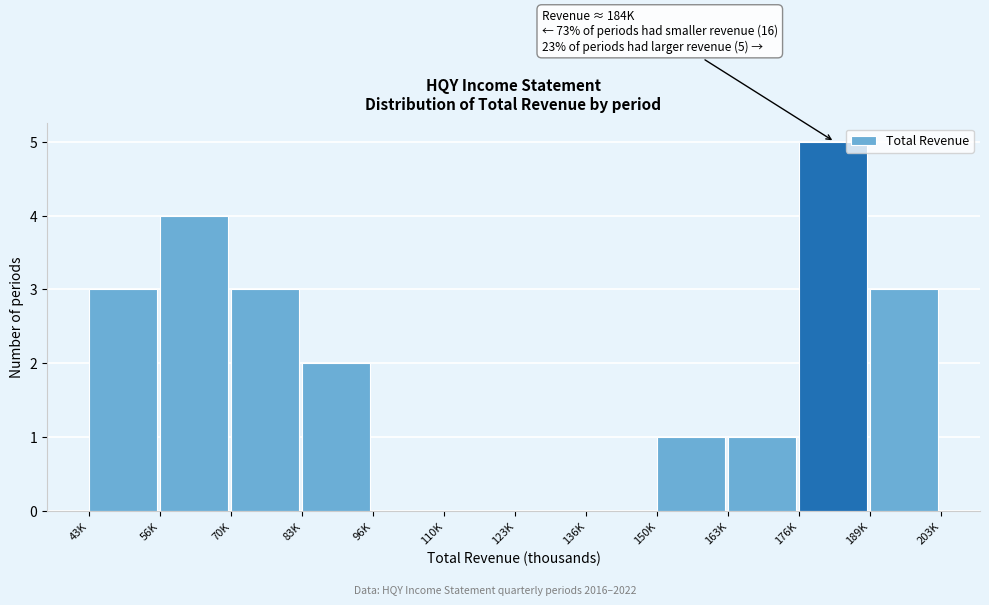

Reading left to right, list all the values displayed in this chart.

43K=3	56K=4	70K=3	83K=2	96K=0	110K=0	123K=0	136K=0	150K=1	163K=1	176K=5	189K=3